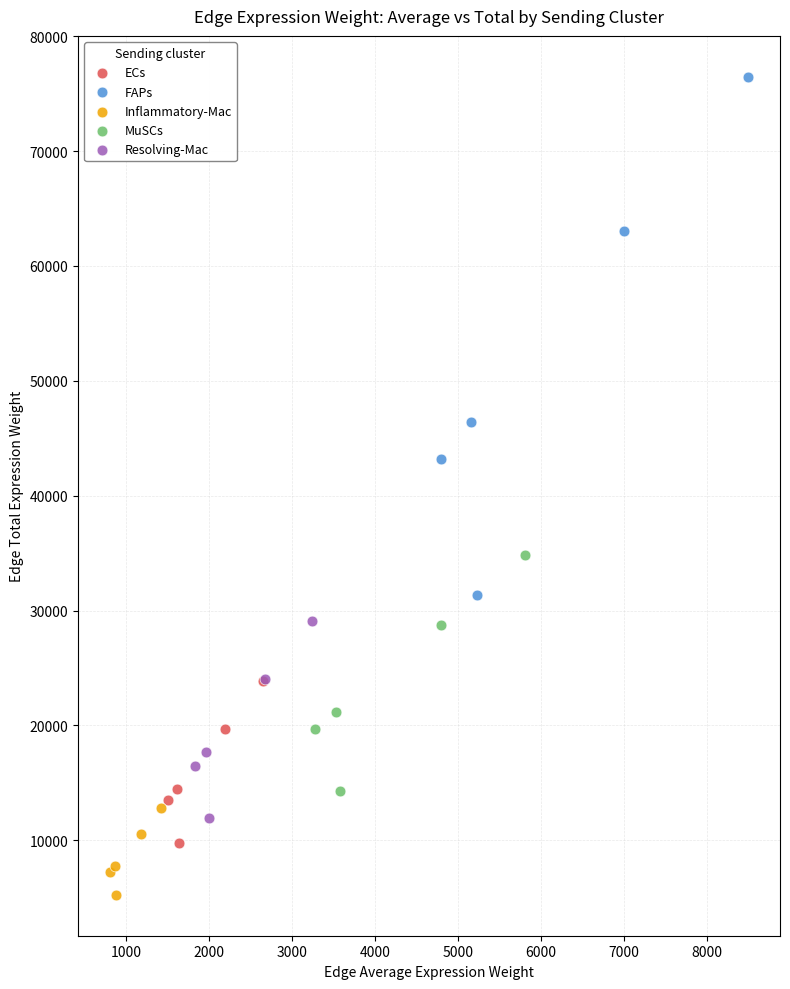

Which series contains the lowest Y value?

Inflammatory-Mac